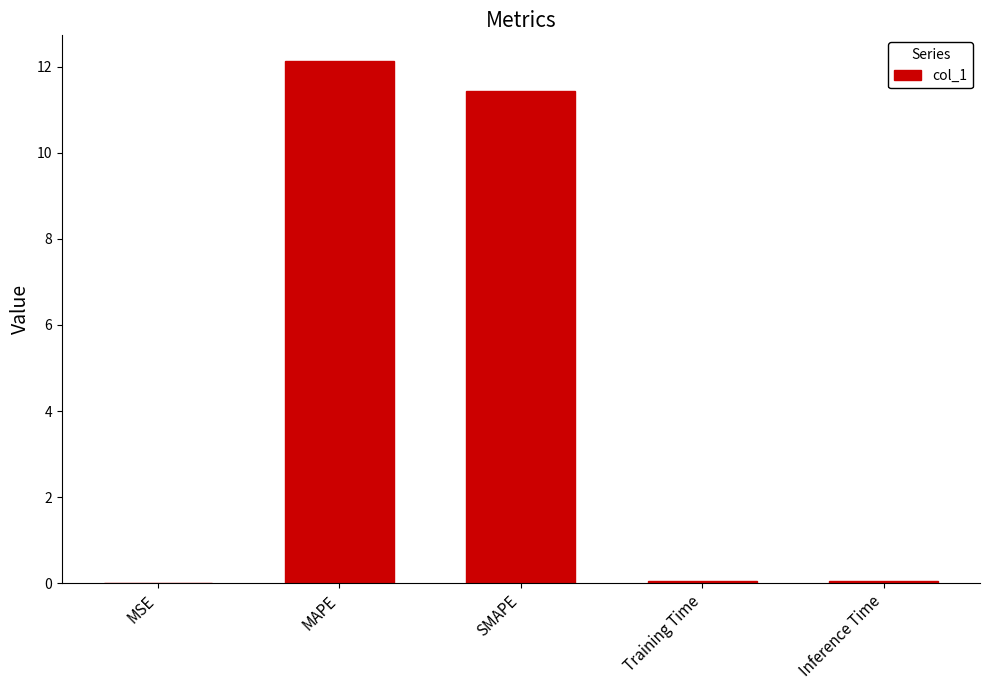

At which label is the value closest to 6?

SMAPE